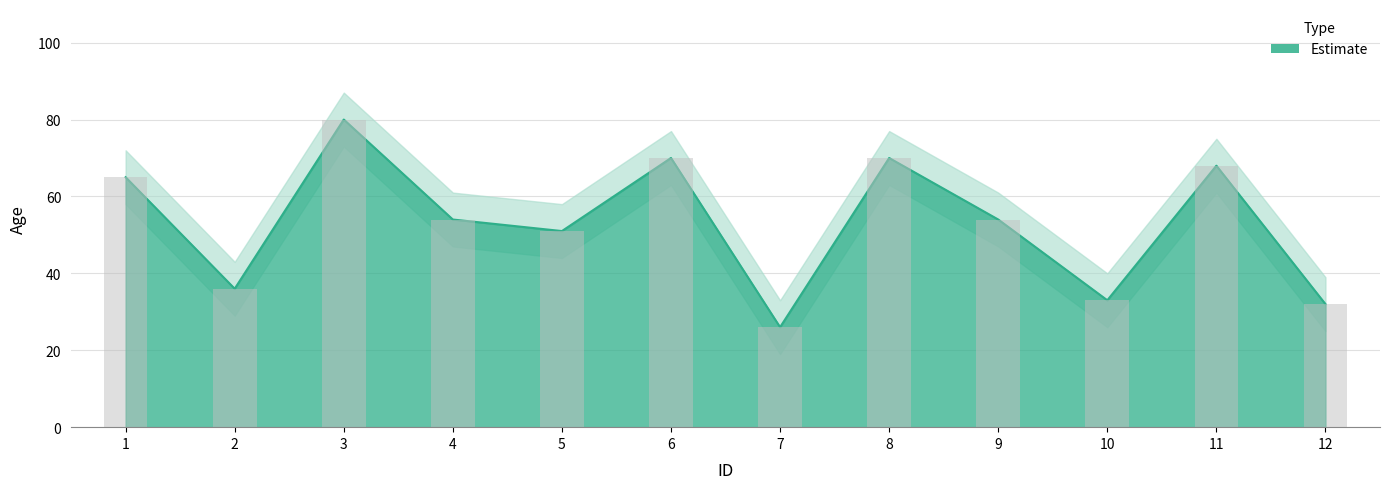

What is the ratio of the value at 10 to the value at 11?

0.5